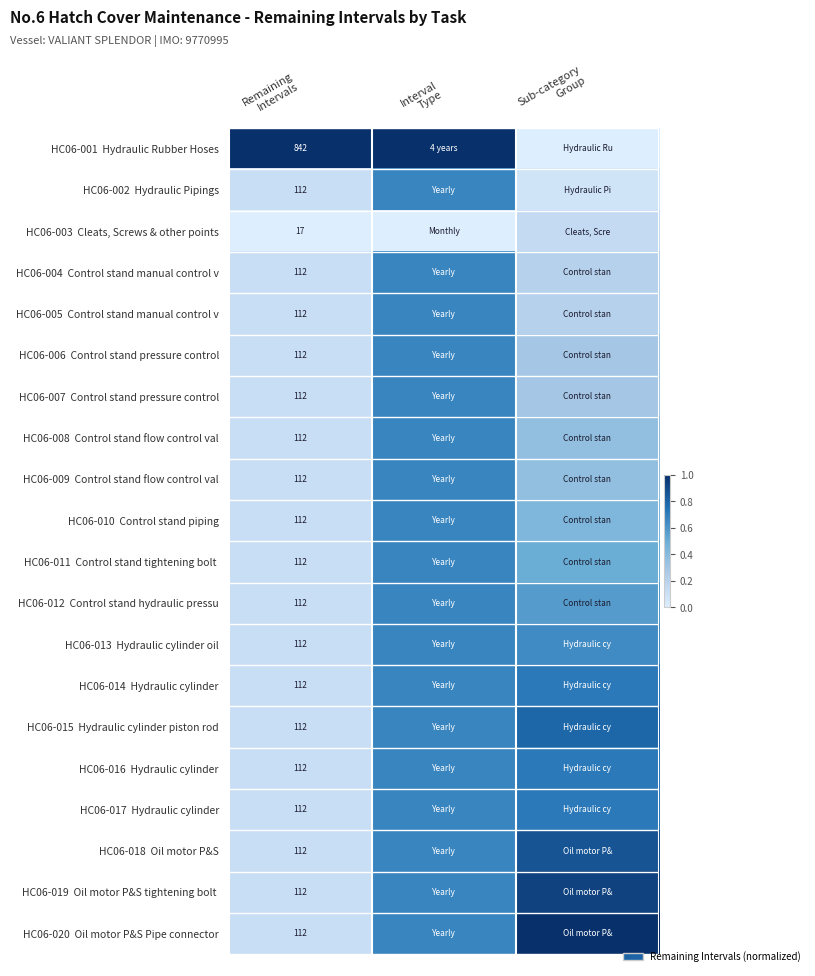

Rank the series at Interval Type from lowest to highest value.

HC06-003 Cleats, Screws & other points, HC06-002 Hydraulic Pipings, HC06-004 Control stand manual control v, HC06-005 Control stand manual control v, HC06-006 Control stand pressure control, HC06-007 Control stand pressure control, HC06-008 Control stand flow control val, HC06-009 Control stand flow control val, HC06-010 Control stand piping, HC06-011 Control stand tightening bolt, HC06-012 Control stand hydraulic pressu, HC06-013 Hydraulic cylinder oil, HC06-014 Hydraulic cylinder, HC06-015 Hydraulic cylinder piston rod, HC06-016 Hydraulic cylinder, HC06-017 Hydraulic cylinder, HC06-018 Oil motor P&S, HC06-019 Oil motor P&S tightening bolt, HC06-020 Oil motor P&S Pipe connector, HC06-001 Hydraulic Rubber Hoses